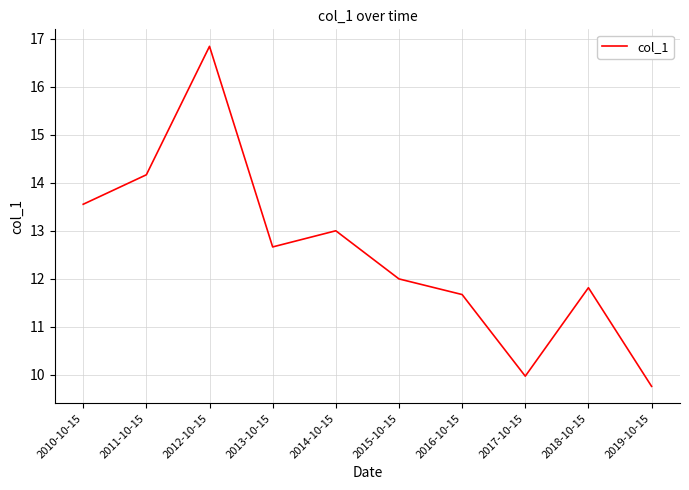

What position from the left is 2010-10-15?

1